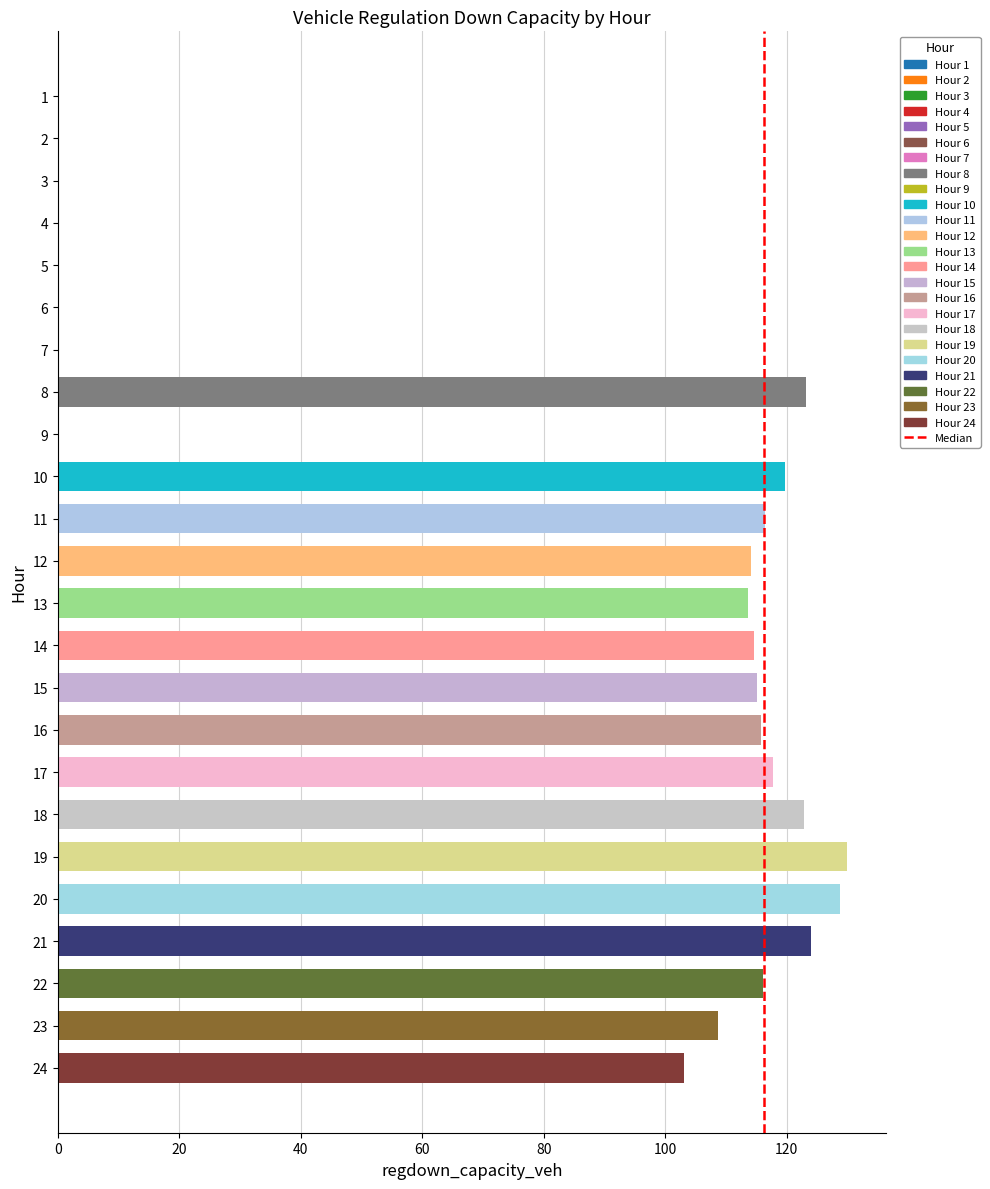

What is the sum of the values at 22 and 19?

246.0